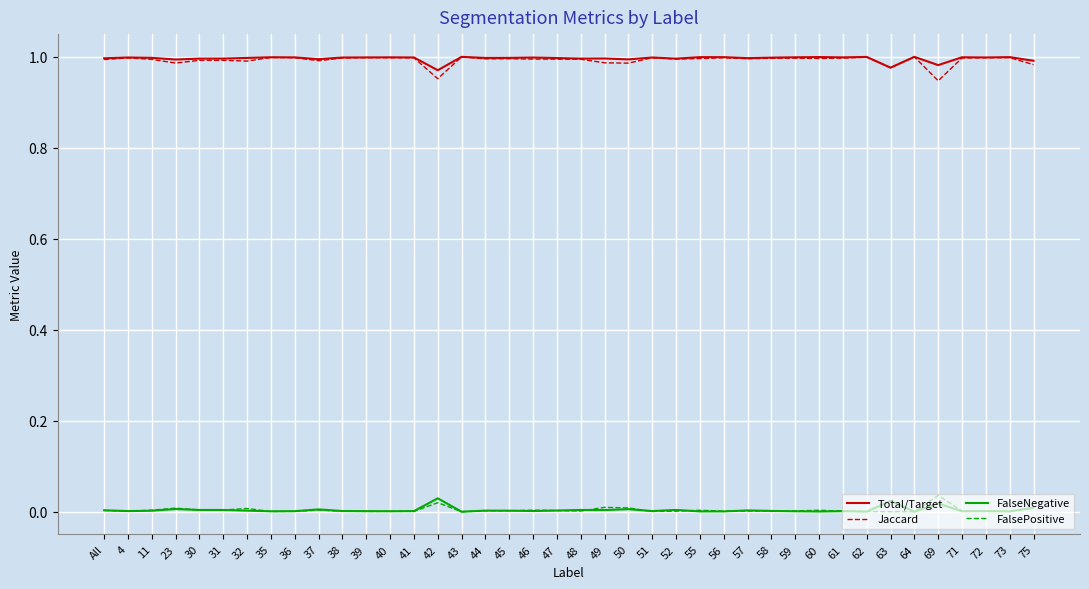

Is the value of FalseNegative at 30 greater than the value of Jaccard at 62?

No